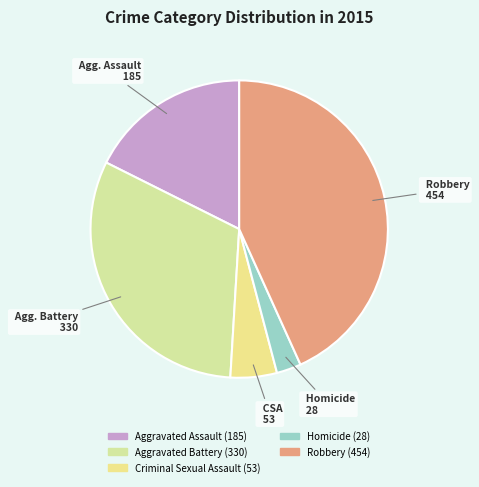

Count the number of slices in the pie.

5